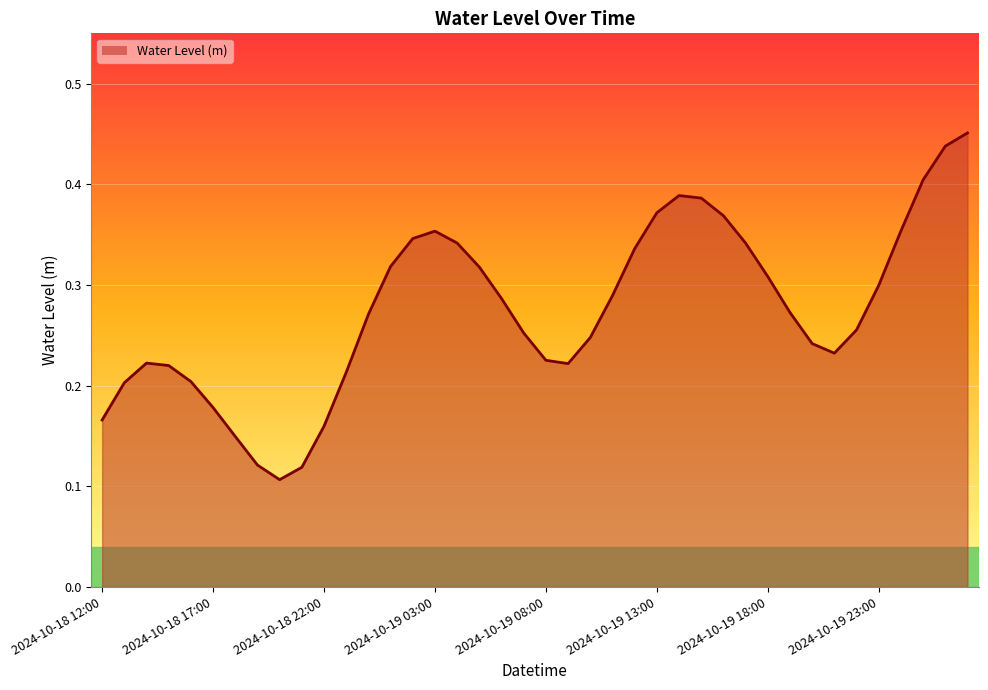

Count the number of data series in this chart.

1